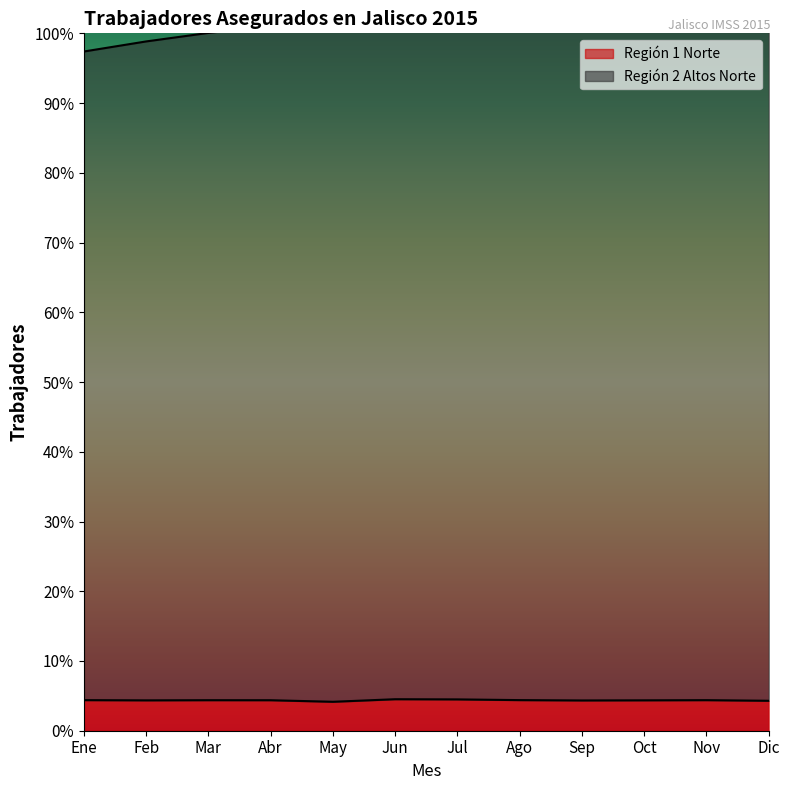

Is it true that Región 2 Altos Norte equals 33581.9 at May?

False